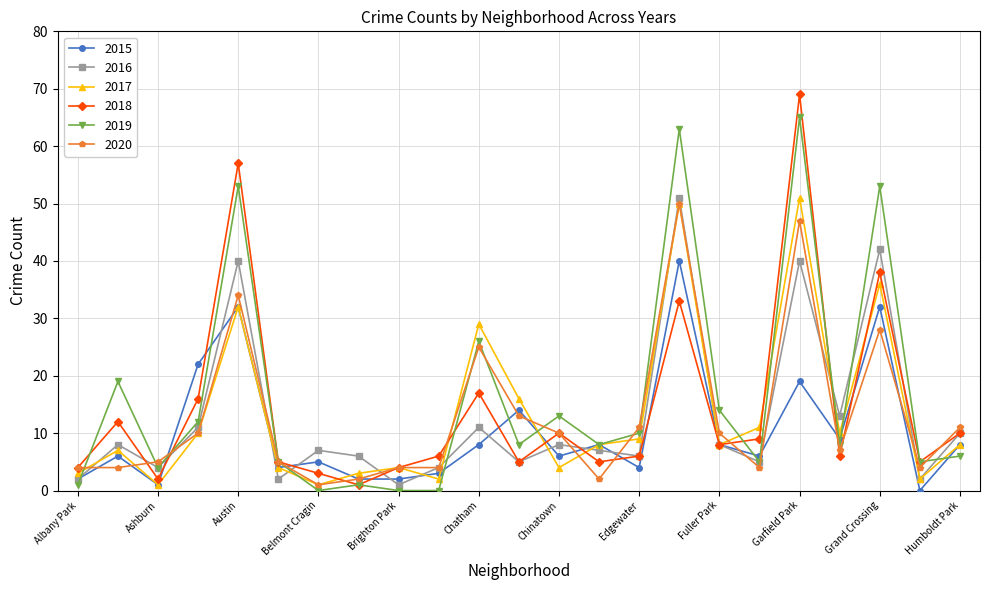

Which series ends up on top after the final intersection of 2020 and 2015?

2020